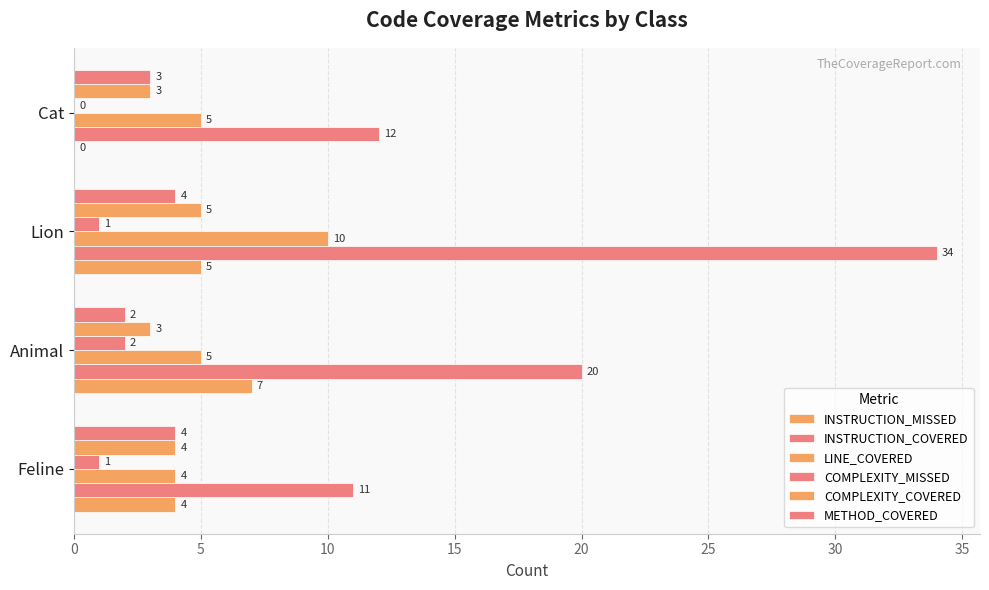

Count the number of data series in this chart.

6